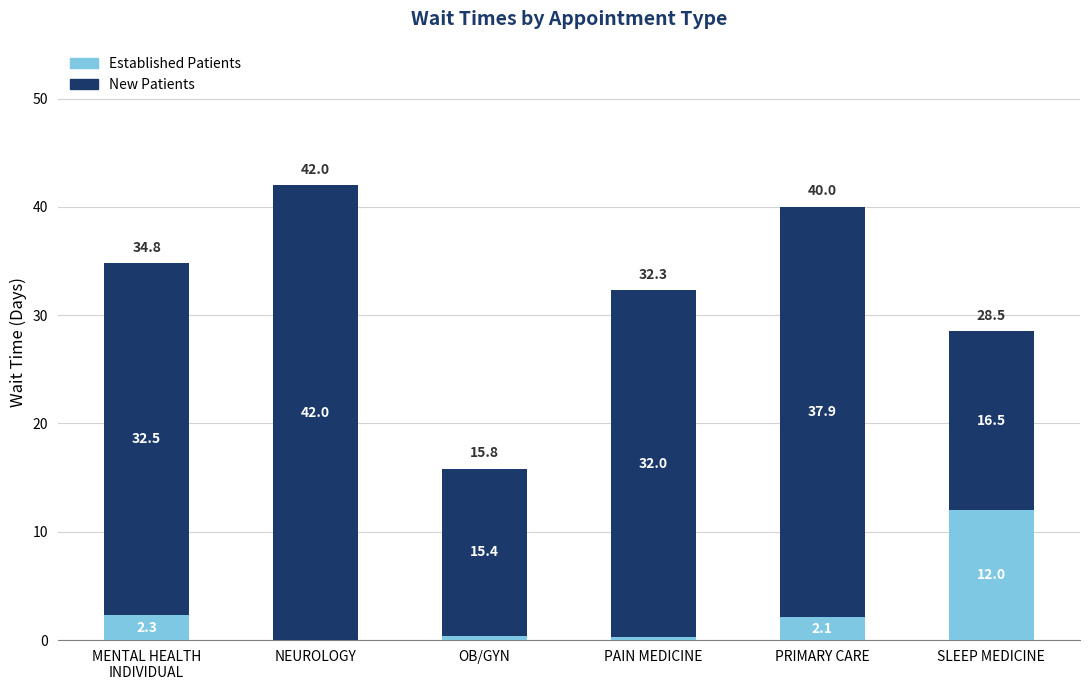

The value of Established Patients at SLEEP MEDICINE is 16.4. True or false?

False